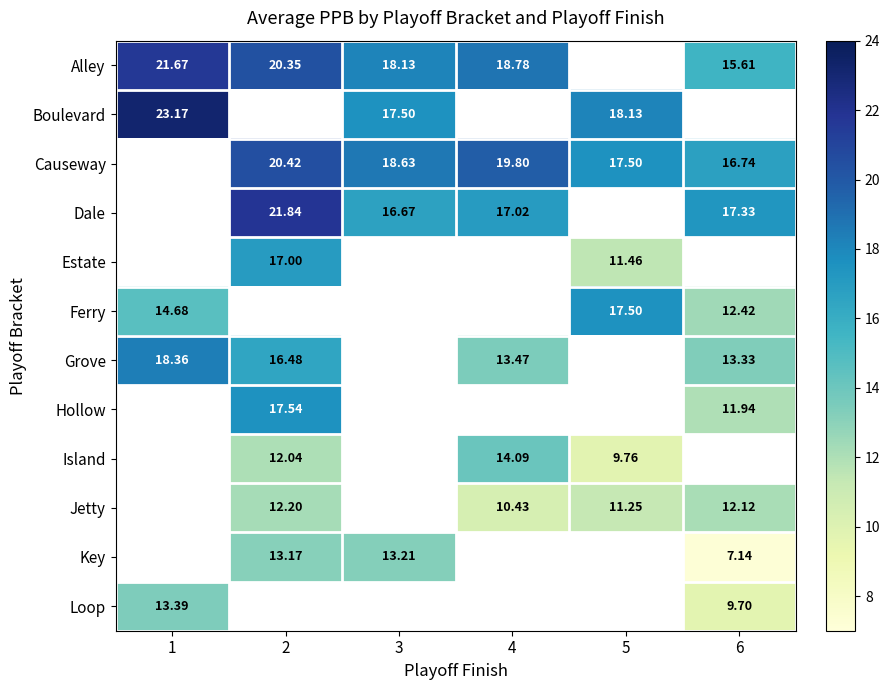

At which label does Dale first exceed 21?

2